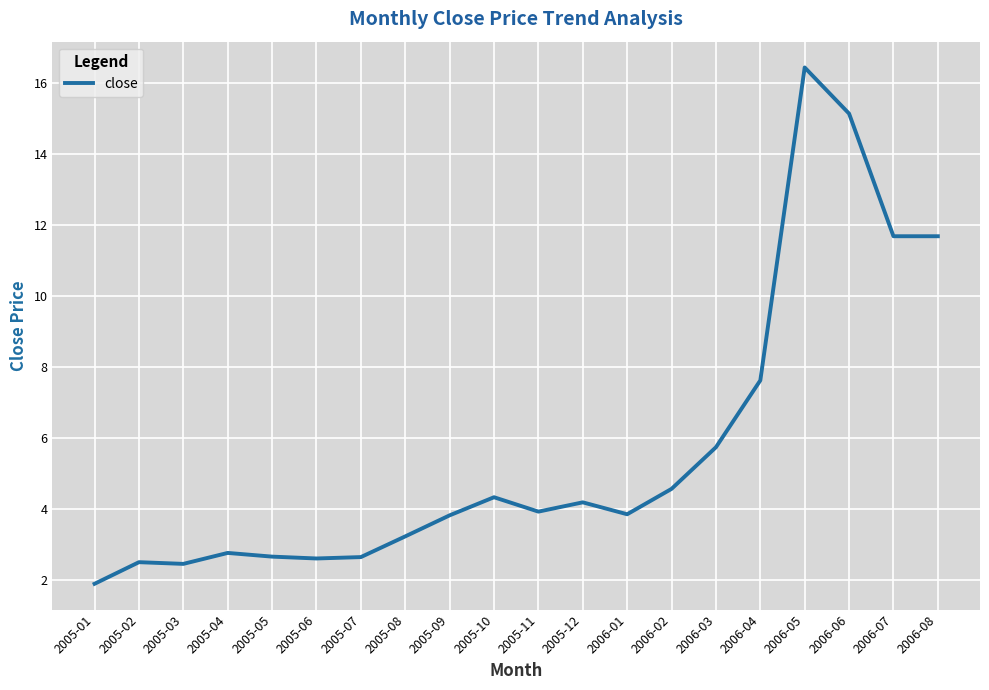

Approximately how many times larger is the value at 2006-05 compared to 2005-12?

3.9